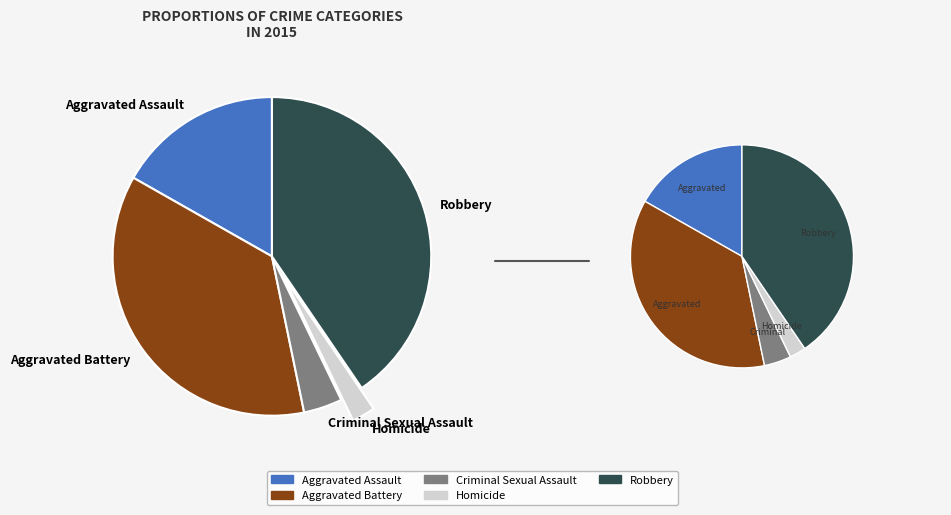

What is the change in value from Aggravated Battery to Homicide?

-331